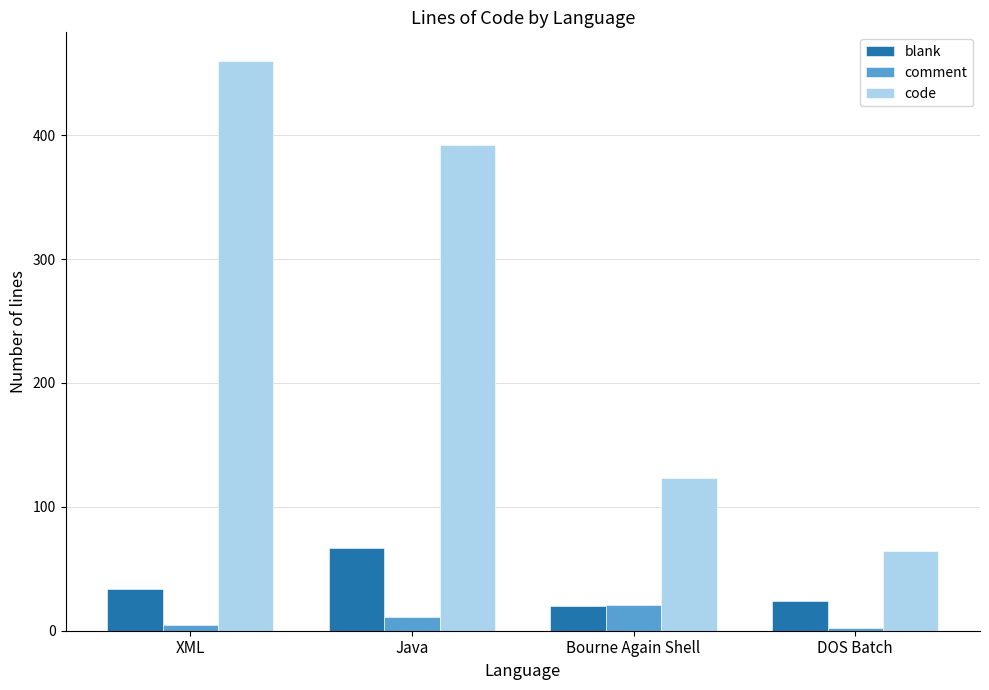

What is the difference between the blank values at DOS Batch and Bourne Again Shell?

4